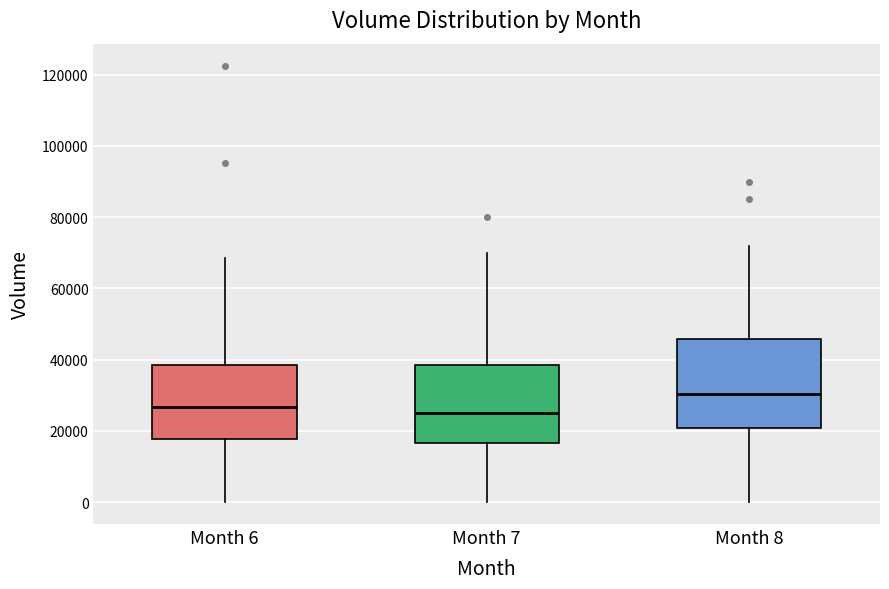

Reading left to right, read every box against the y-axis: the position of its median line, the range the box covers, and the ends of its whiskers. The values are not printed on the chart, so give them approximately, as read against the axis.

Month 6: median 26000, box 18000 to 38000, whiskers 0 to 68000
Month 7: median 26000, box 16000 to 38000, whiskers 0 to 70000
Month 8: median 30000, box 20000 to 46000, whiskers 0 to 72000